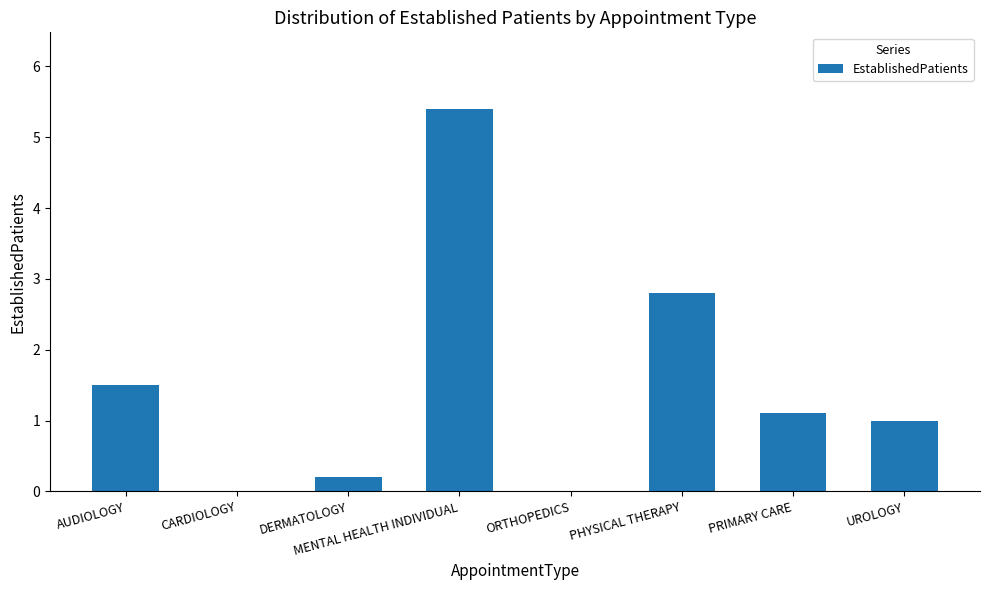

Which category has the highest value across all series?

MENTAL HEALTH INDIVIDUAL